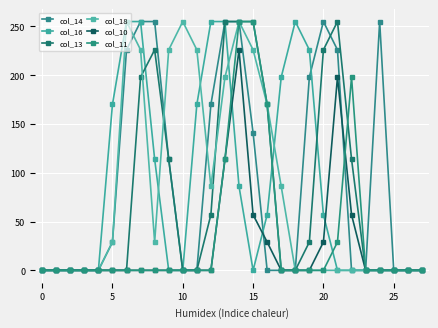

Count the col_18 values in the range 0 to 226.

25